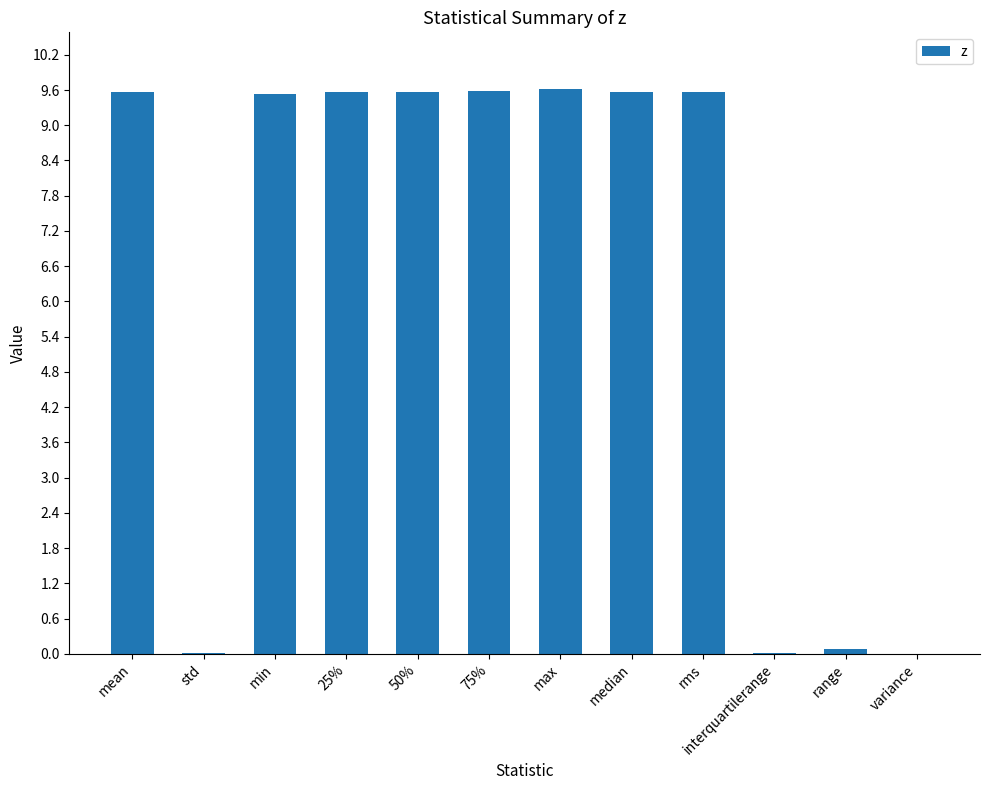

The chart shows a value of 9.6 at max. True or false?

True